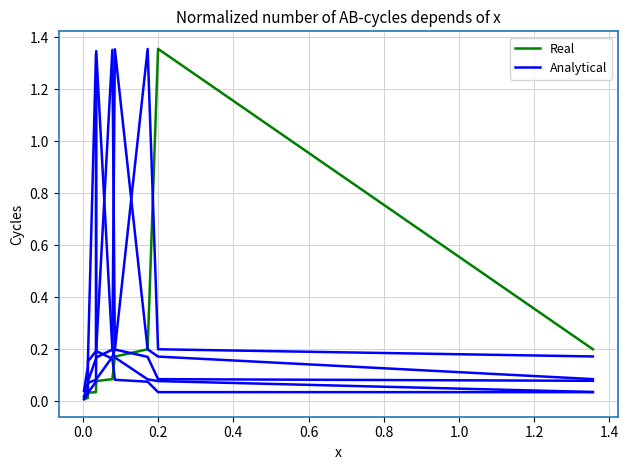

How many lines are shown in the chart?

2